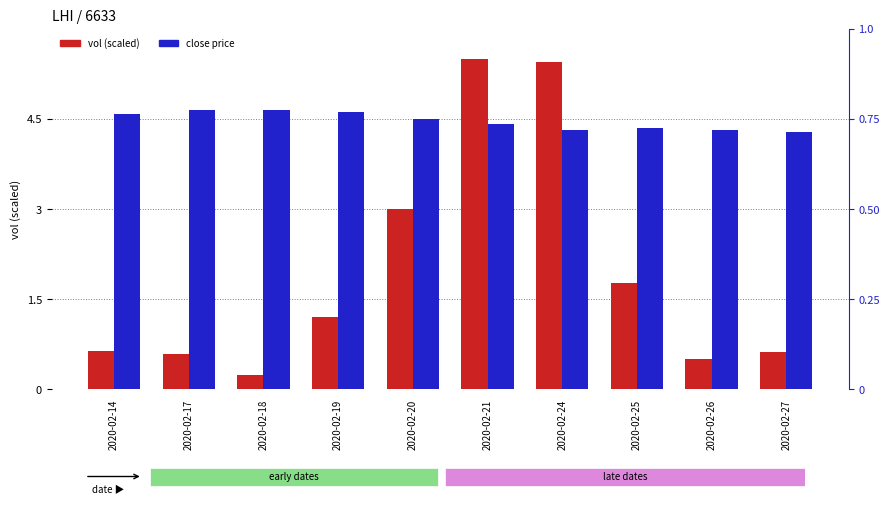

Which category has the highest value in the close series?

2020-02-17